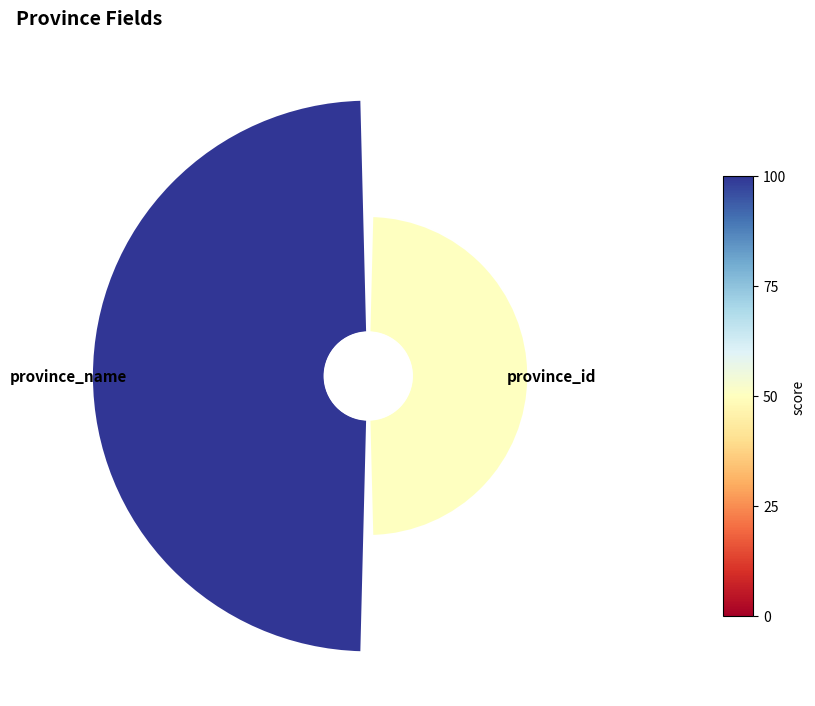

Count the number of slices in the pie.

2